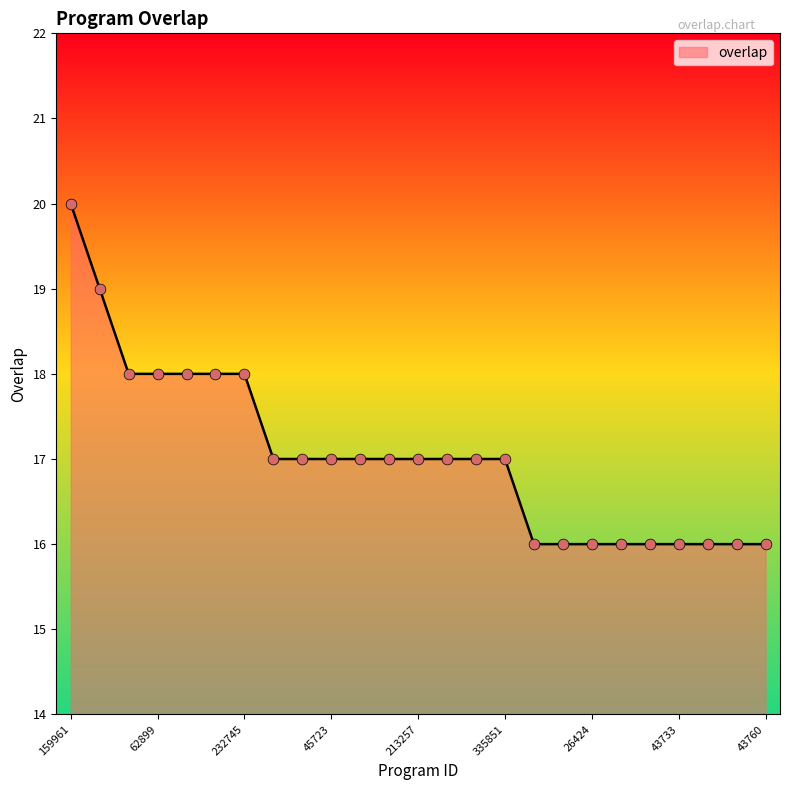

What is the minimum value shown in the chart?

16